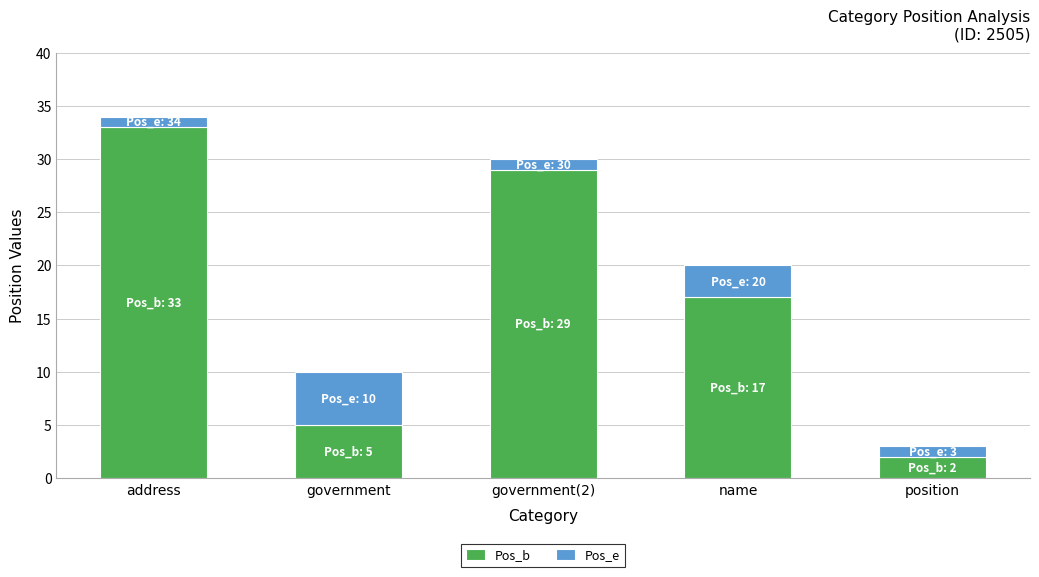

Which category has the lowest value in the Pos_b series?

position